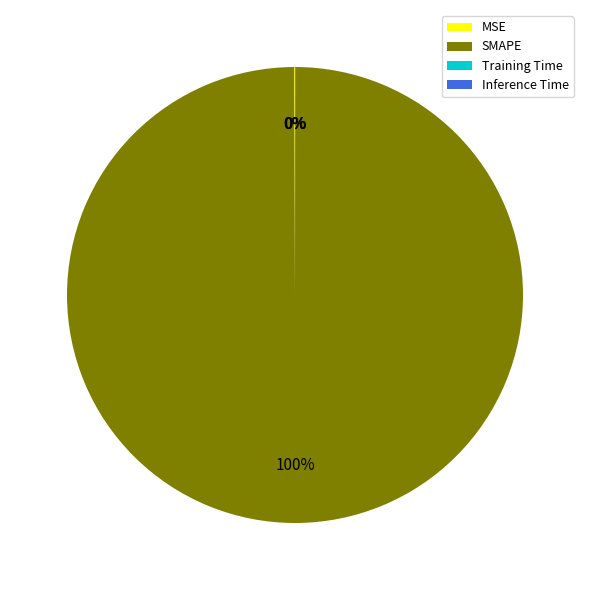

Which category has the biggest portion of the pie?

SMAPE